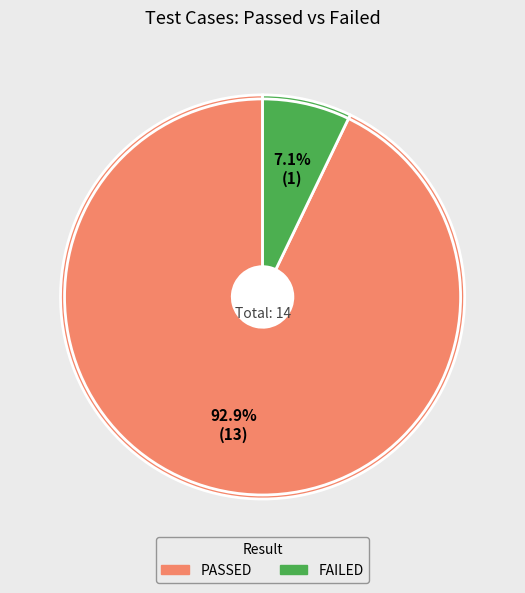

Rank the categories by value from highest to lowest.

PASSED, FAILED